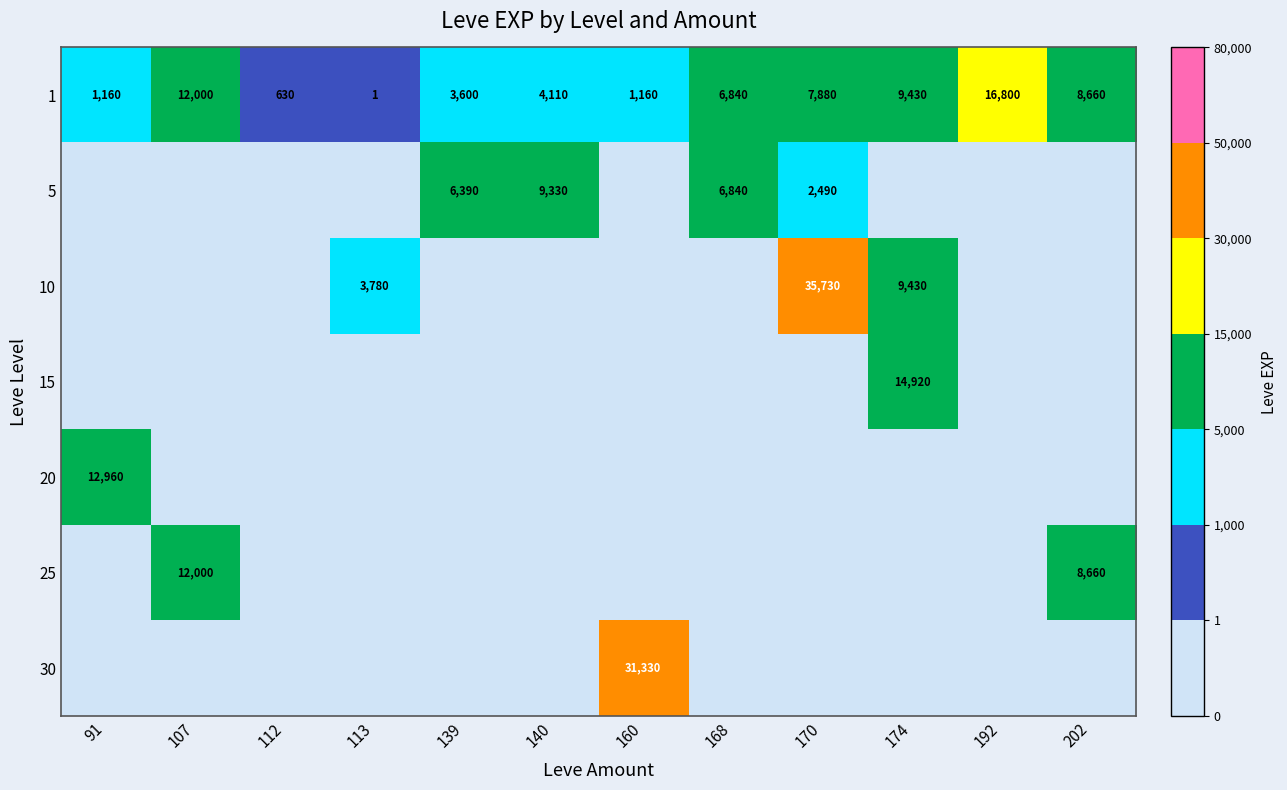

The value of 10 at 174 is 4867. True or false?

False